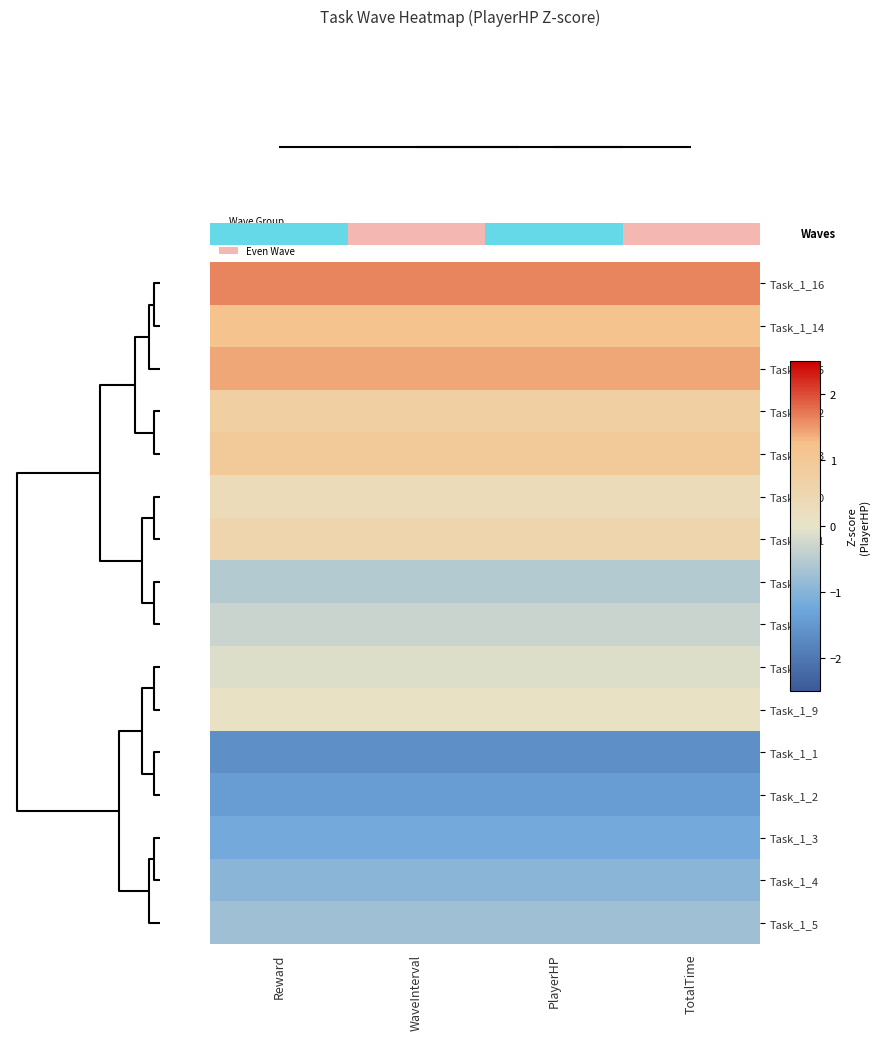

True or false: Task_1_14 has a value of 0.3 at WaveInterval.

False